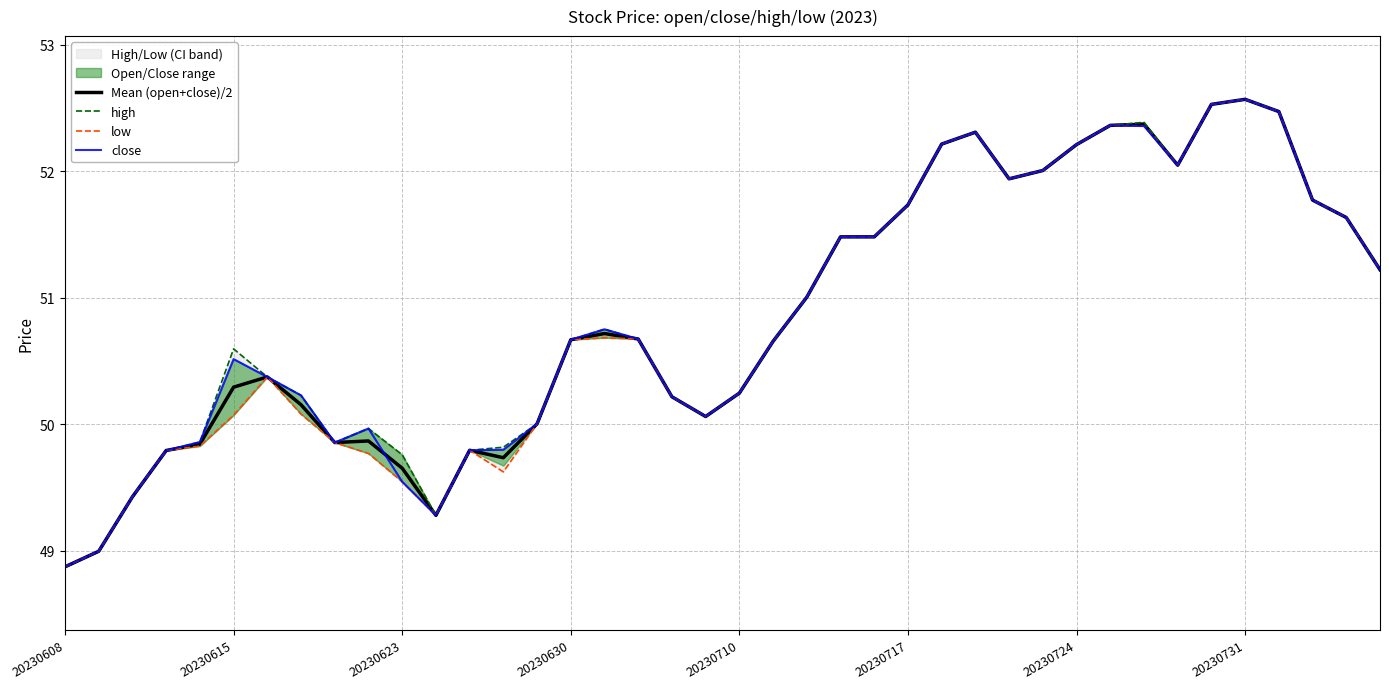

How many lines are shown in the chart?

4